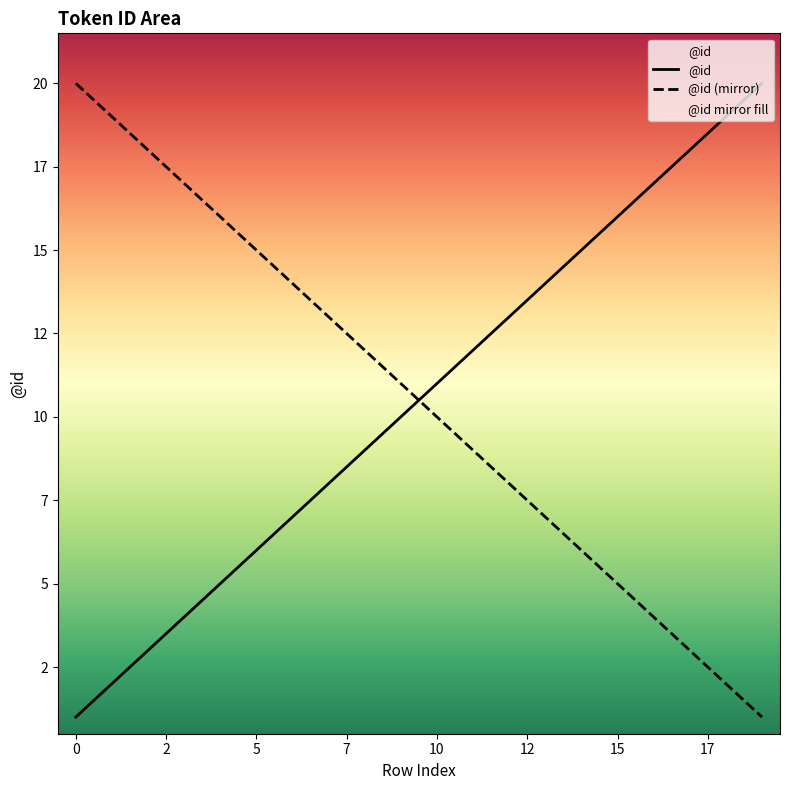

The @id (mirror) series shows 5 at 15. True or false?

True